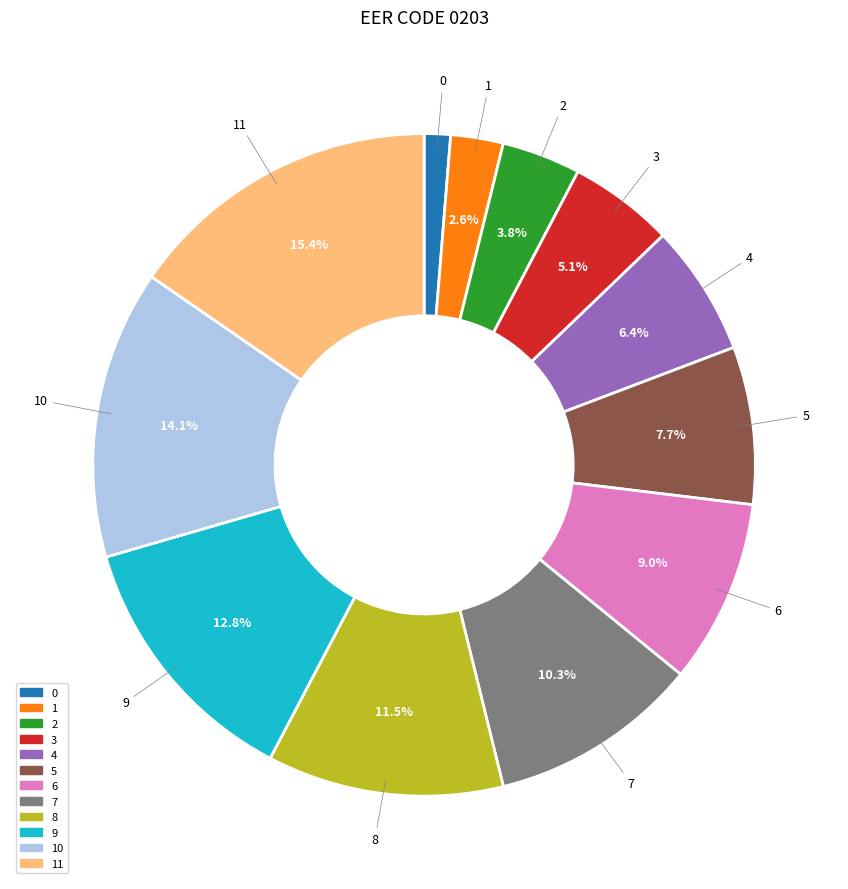

How many segments does this pie chart have?

12